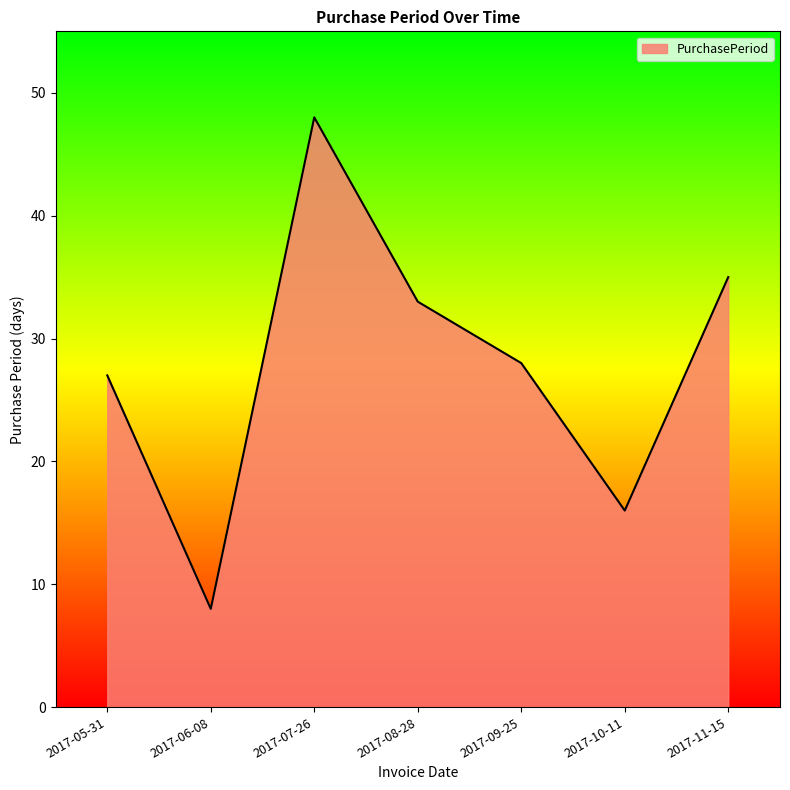

Reading left to right, extract all data points from this chart.

2017-05-31=27	2017-06-08=8	2017-07-26=48	2017-08-28=33	2017-09-25=28	2017-10-11=16	2017-11-15=35